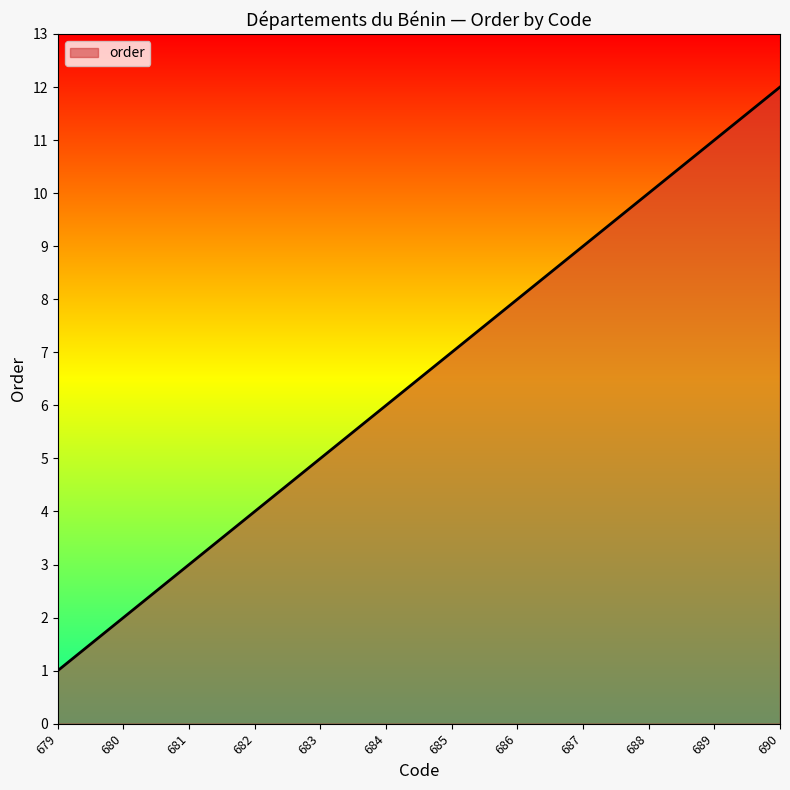

Reading right to left, what are all the values shown in this chart?

12	11	10	9	8	7	6	5	4	3	2	1